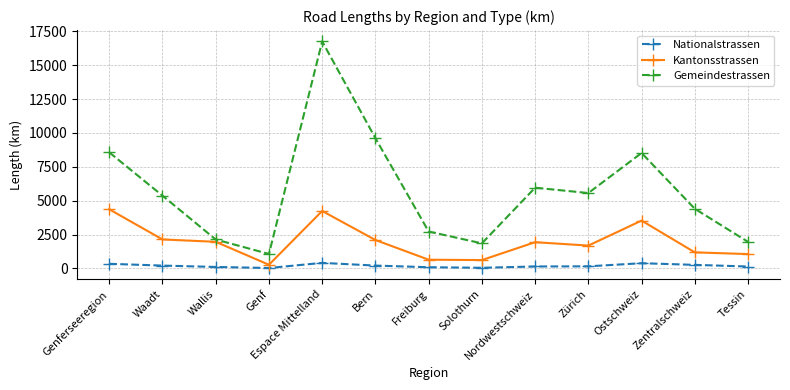

At which label does Kantonsstrassen first exceed 1933?

Genferseeregion